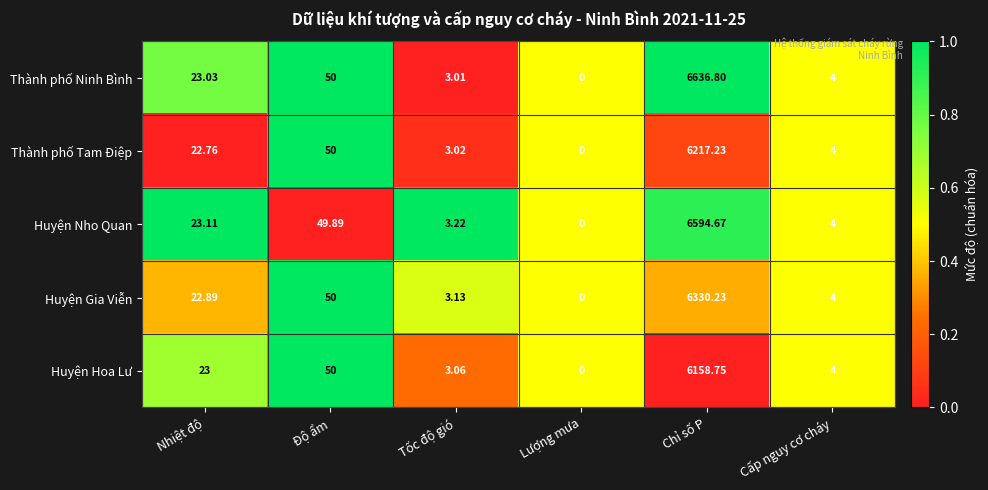

Count the number of categories in the chart.

6